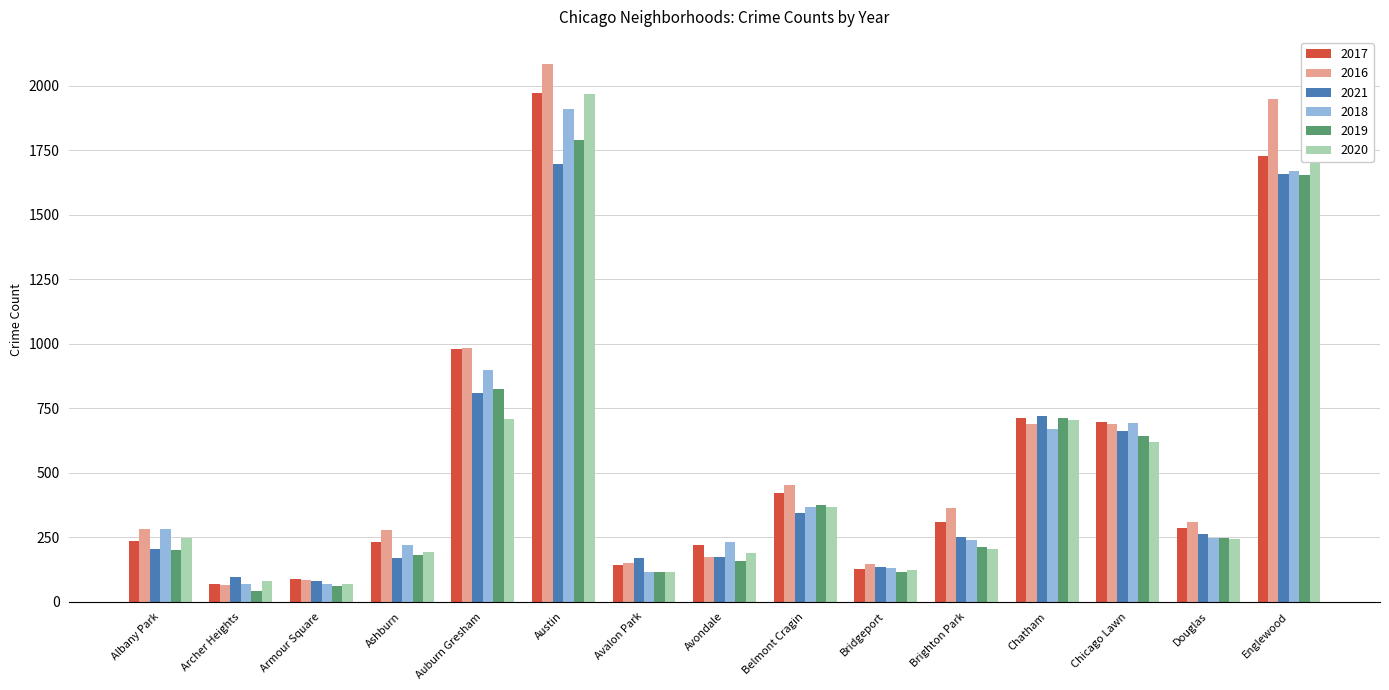

What is the average value of the 2017 series?

547